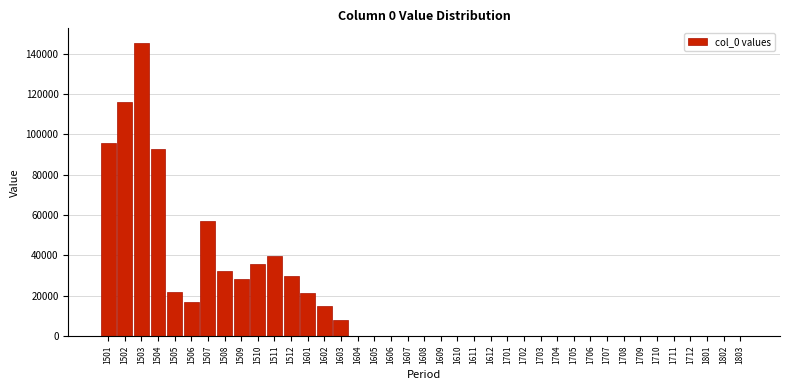

Is it true that the value at 1712 is 0?

True